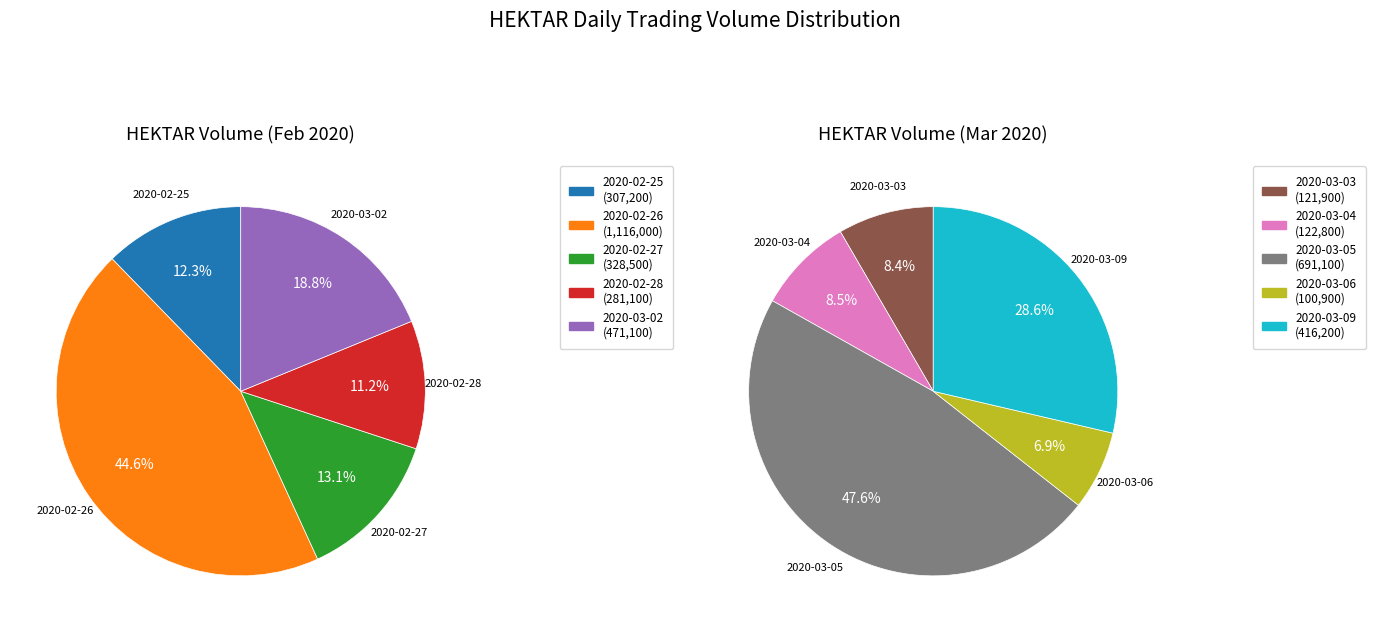

What is the largest slice in the pie chart?

2020-02-26